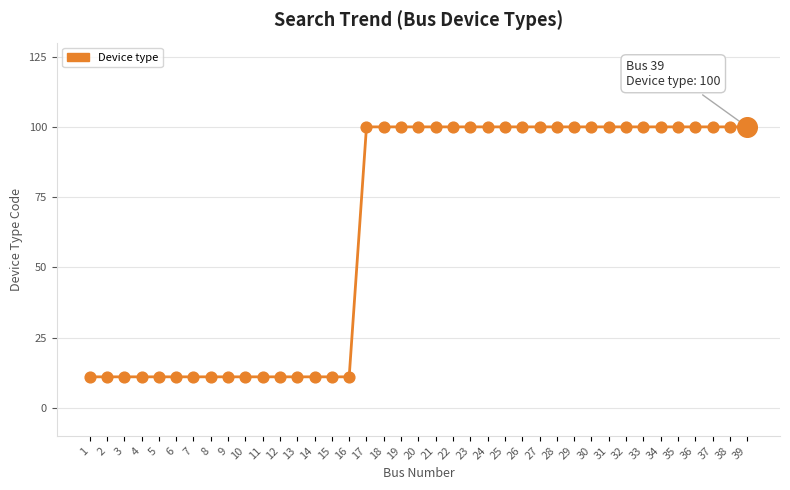

What is the ratio of the value at 15 to the value at 5?

1.0